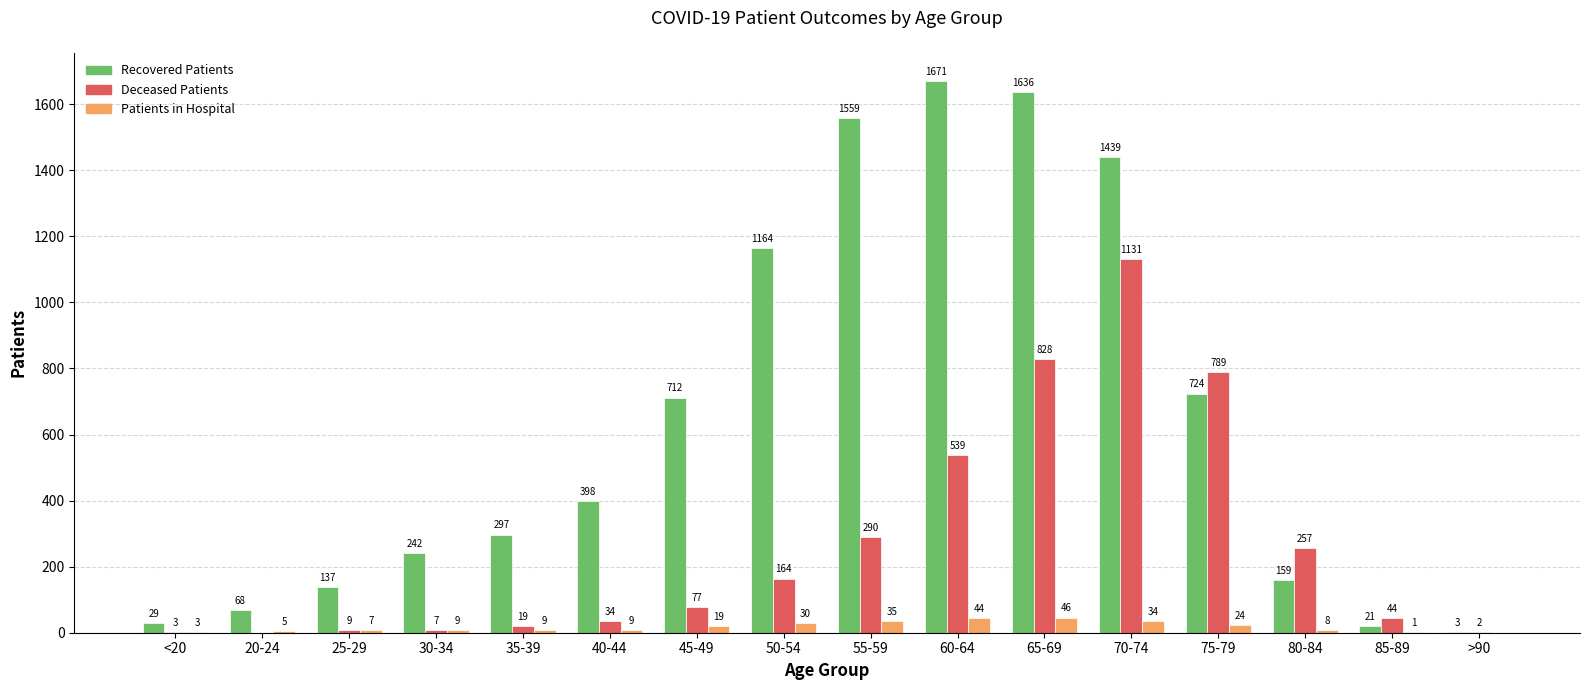

At which category is the sum across all series the highest?

70-74